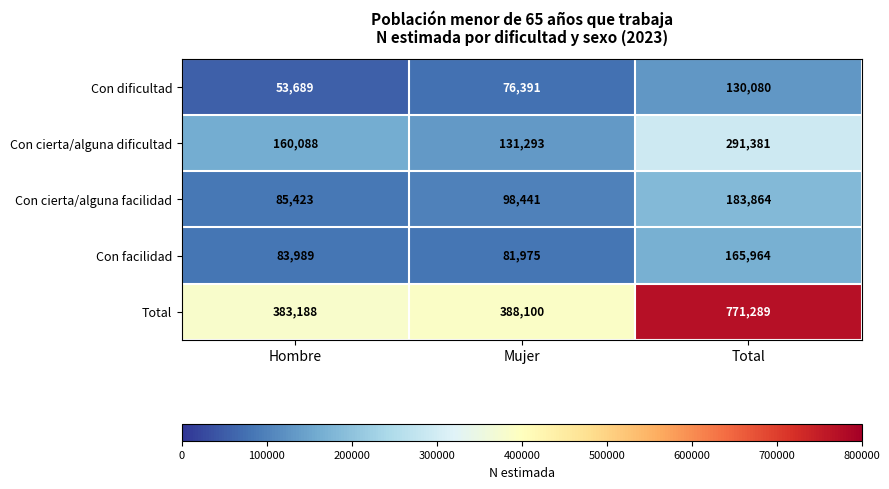

What is the difference between the highest and lowest values at Mujer?

311709